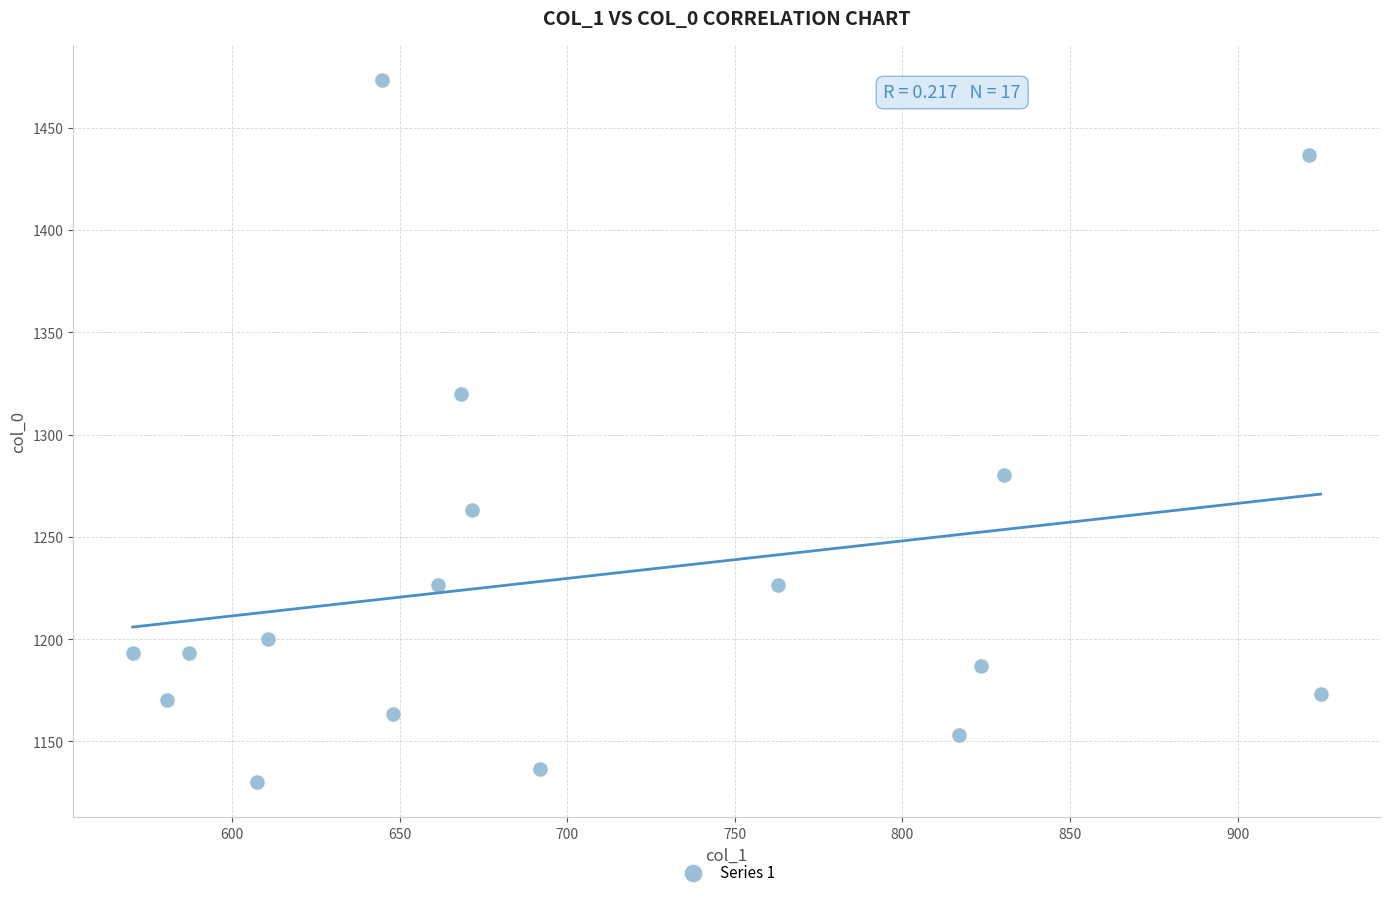

What is the range of Y values (max minus min)?

343.3